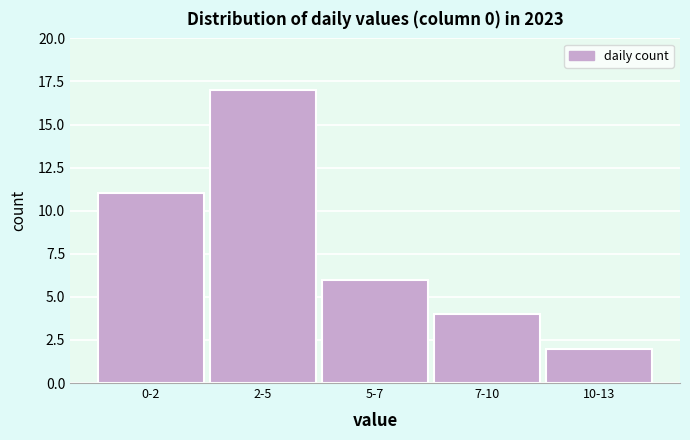

Reading left to right, extract all data points from this chart.

0-2=11	2-5=17	5-7=6	7-10=4	10-13=2